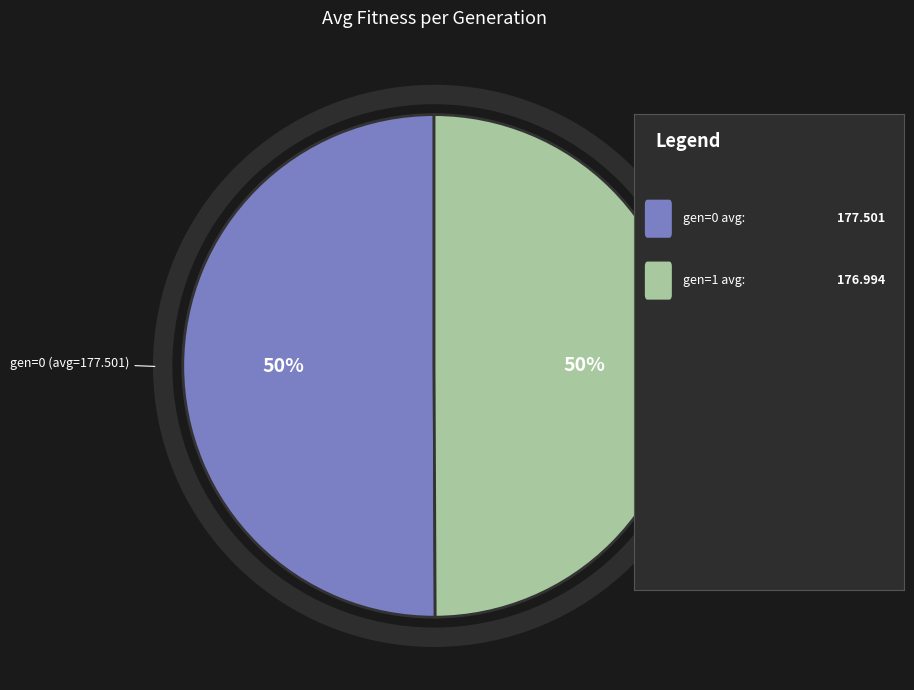

To the nearest percent, what is the average slice percentage?

50%